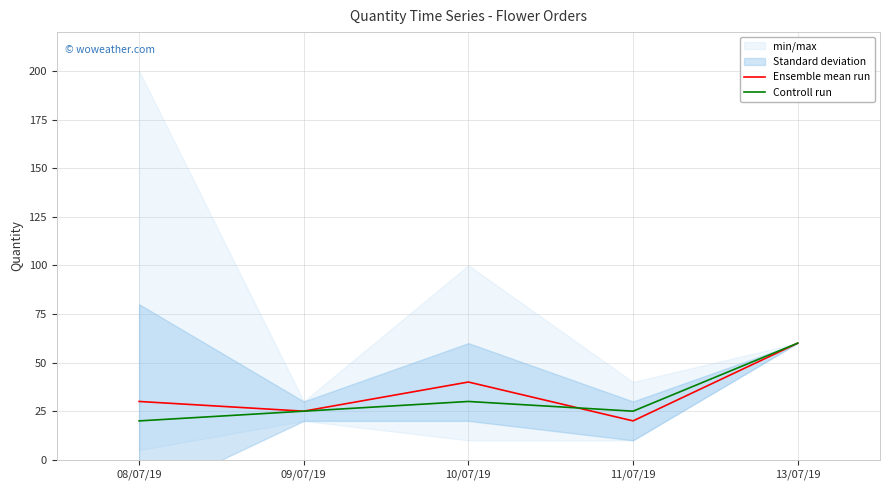

What is the value of the Controll run point at the 1st from the left?

20